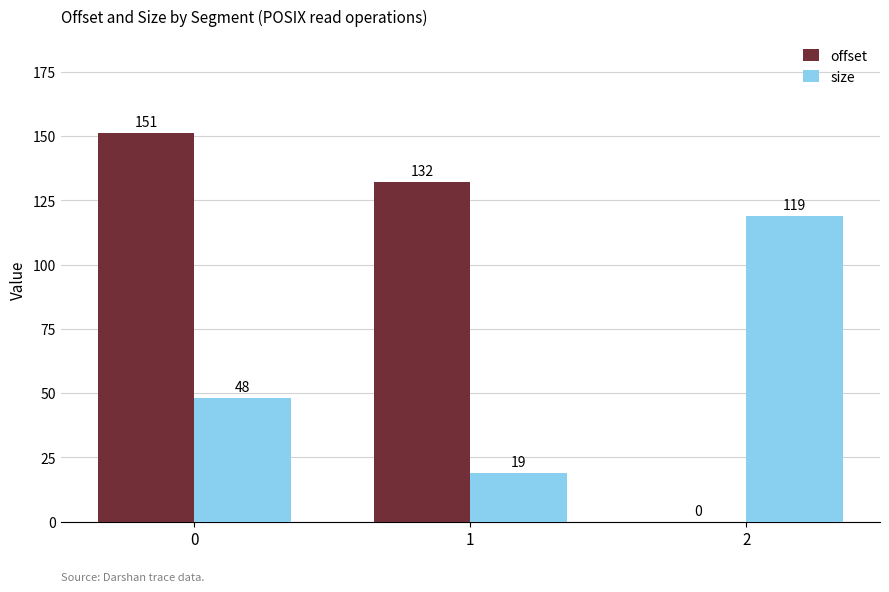

Reading left to right, transcribe all the data shown in this chart.

offset: 0=151	1=132	2=0
size: 0=48	1=19	2=119